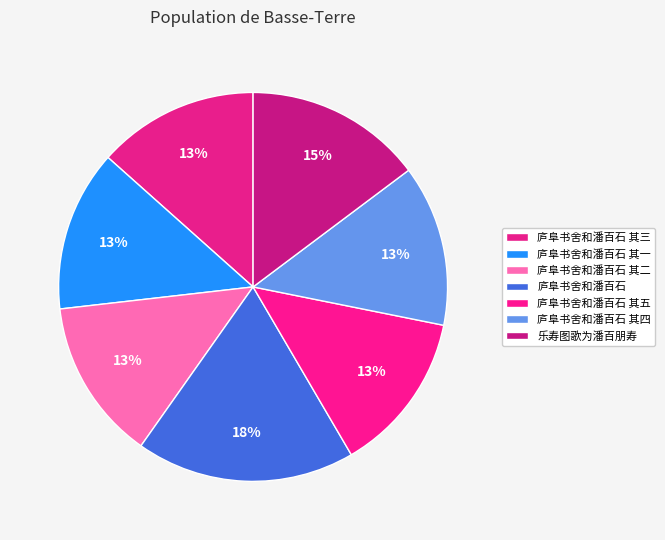

Count the number of slices in the pie.

7